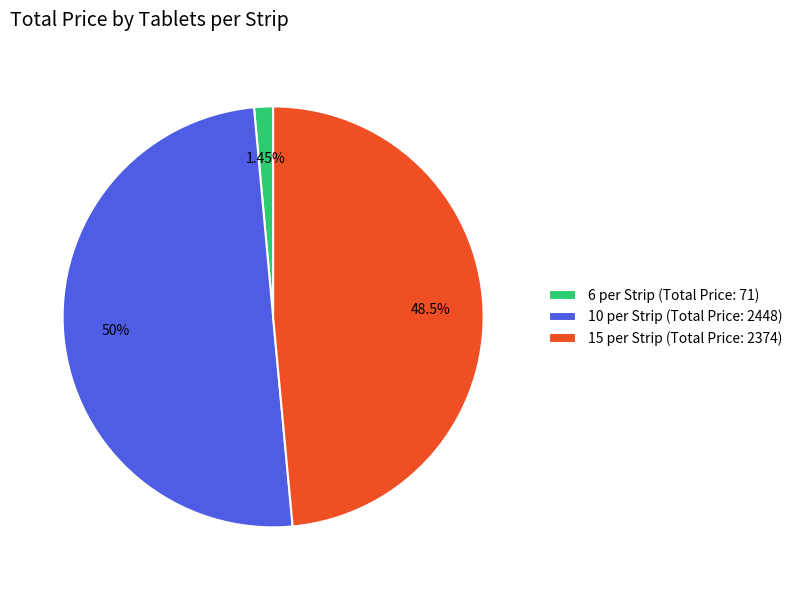

Count the number of slices in the pie.

3